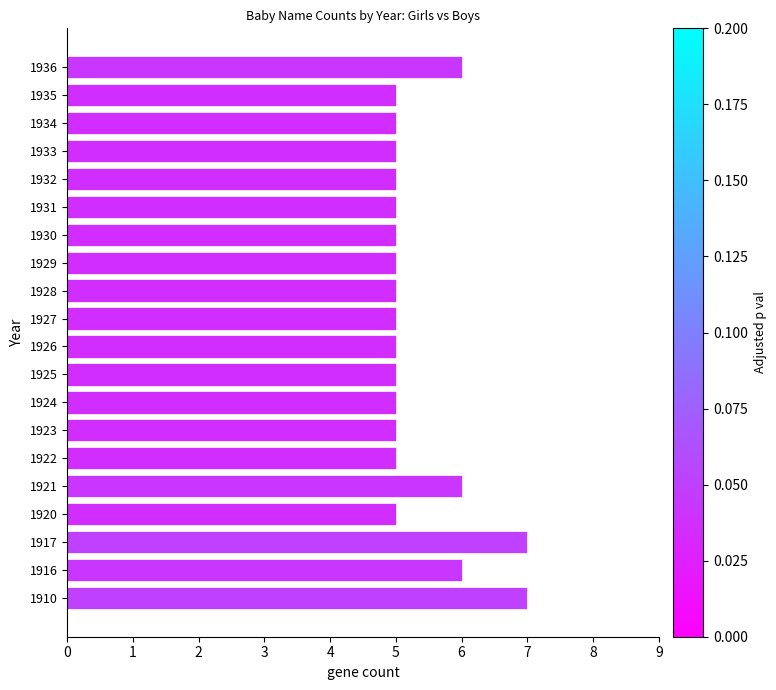

Approximately how many times larger is the value at 1910 compared to 1930?

1.4